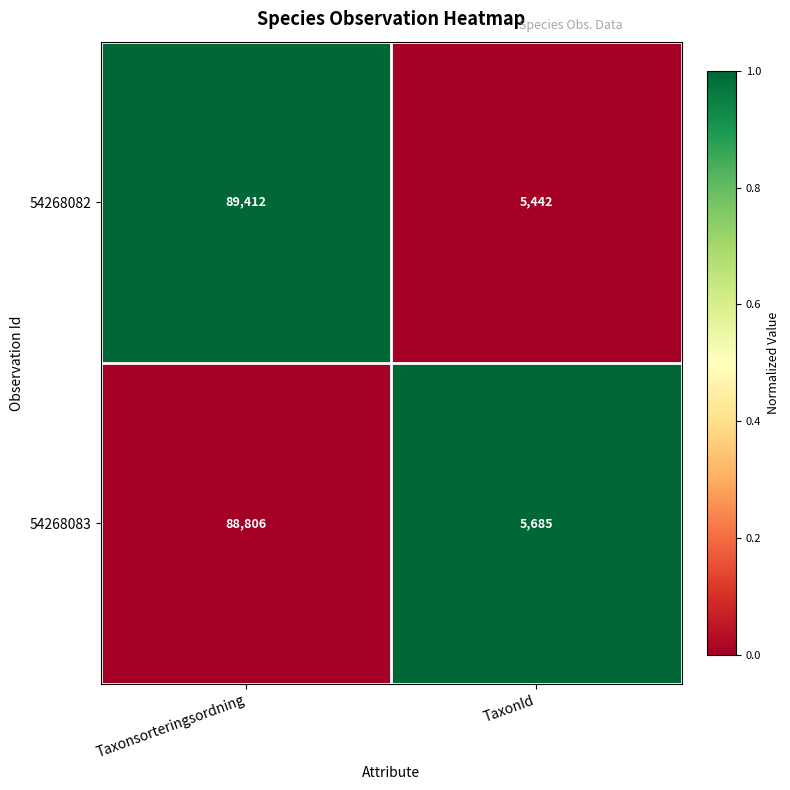

What is the difference between the highest and lowest values at TaxonId?

243